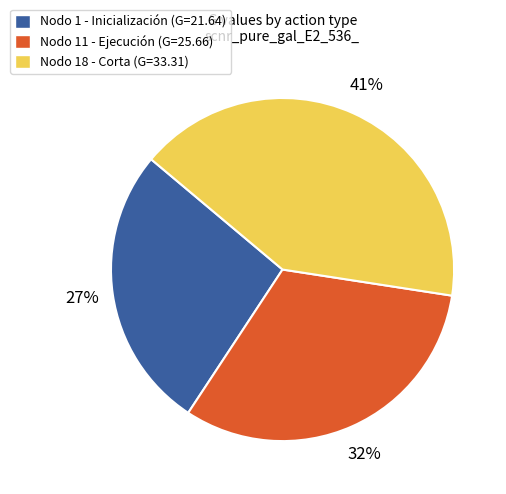

To the nearest percent, what is the average slice percentage?

33%